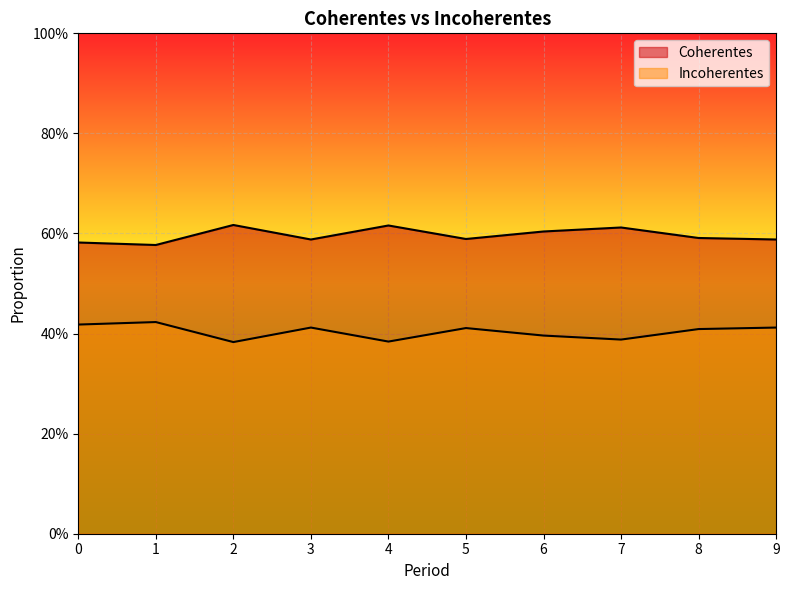

Is the value of Coherentes at 3 greater than the value of Incoherentes at 6?

Yes